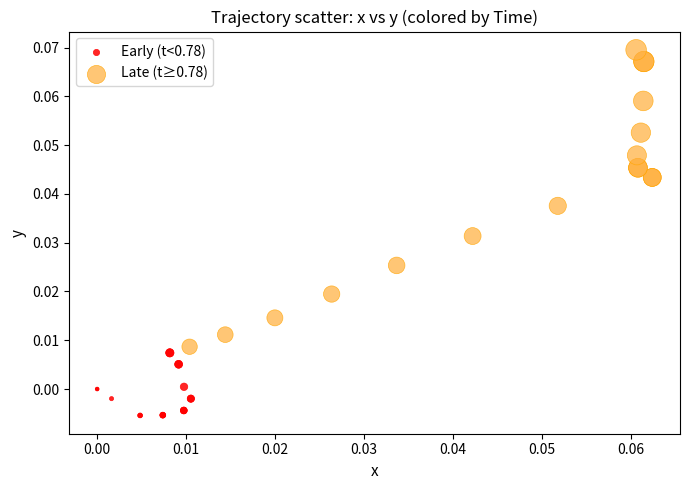

Which series contains the lowest Y value?

Early (t<0.78)